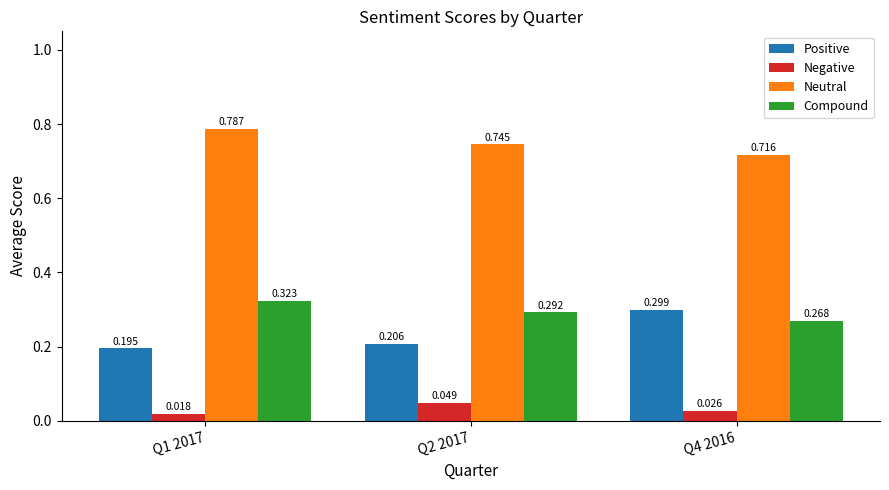

Between Q2 2017 and Q4 2016, which series saw the biggest shift?

Positive